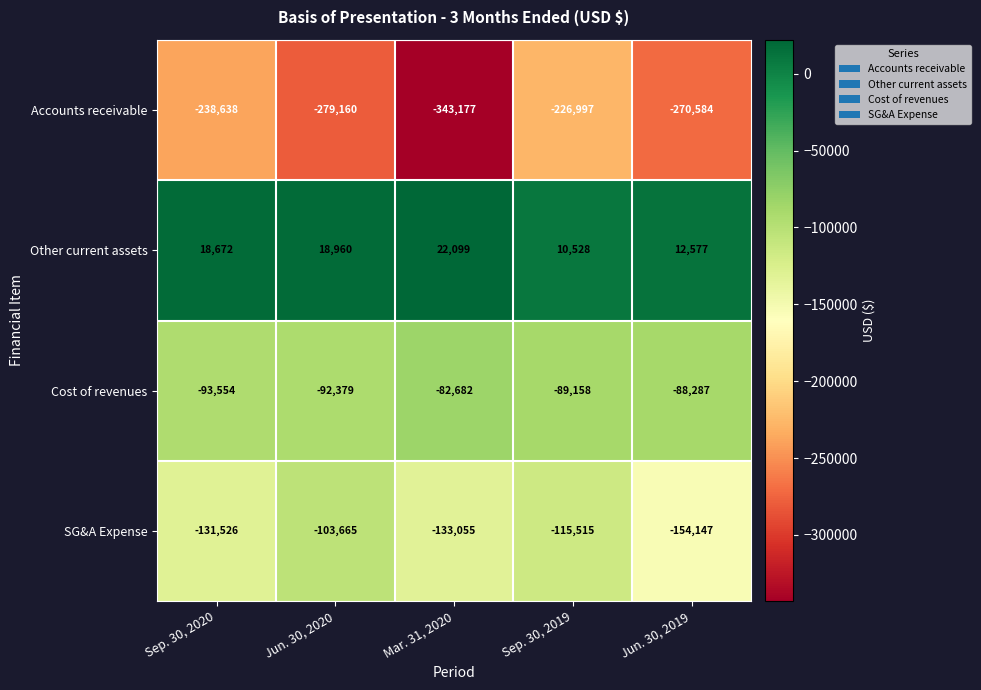

What is the highest value of the Cost of revenues series?

-82682